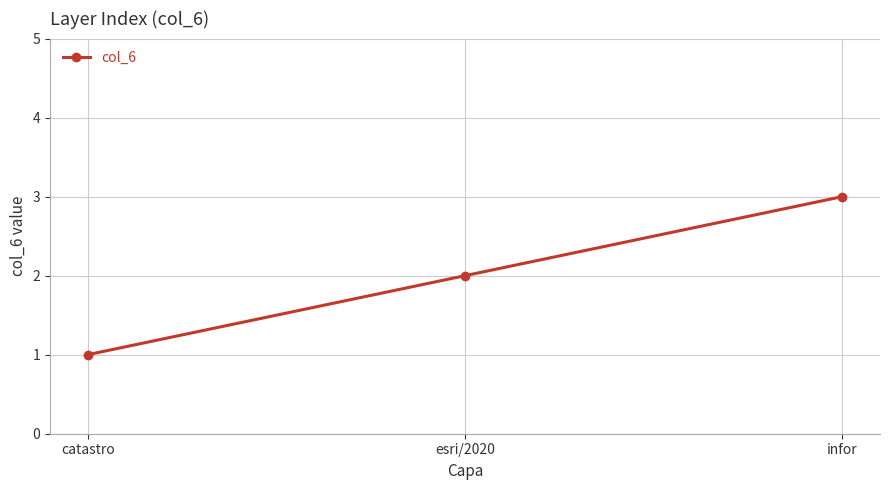

List the labels in order of value, largest first.

infor, esri/2020, catastro